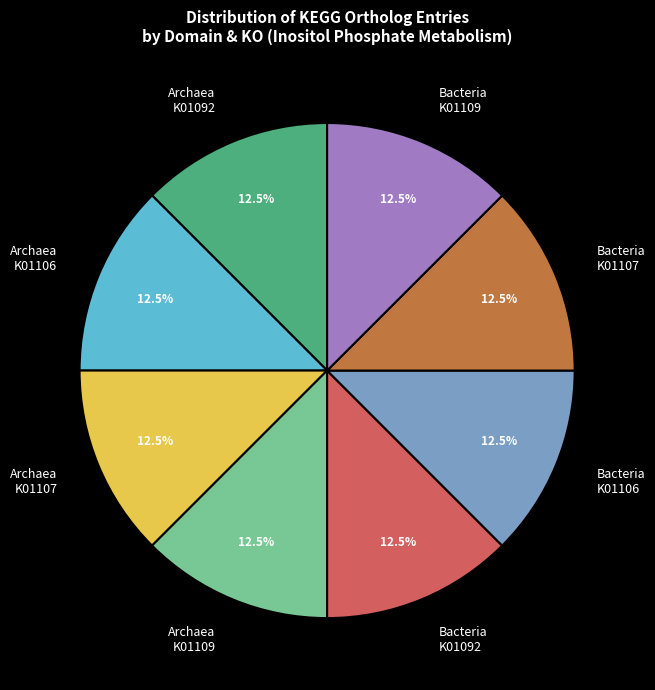

Approximately how many times larger is the value at Bacteria K01109 compared to Archaea K01107?

1.0